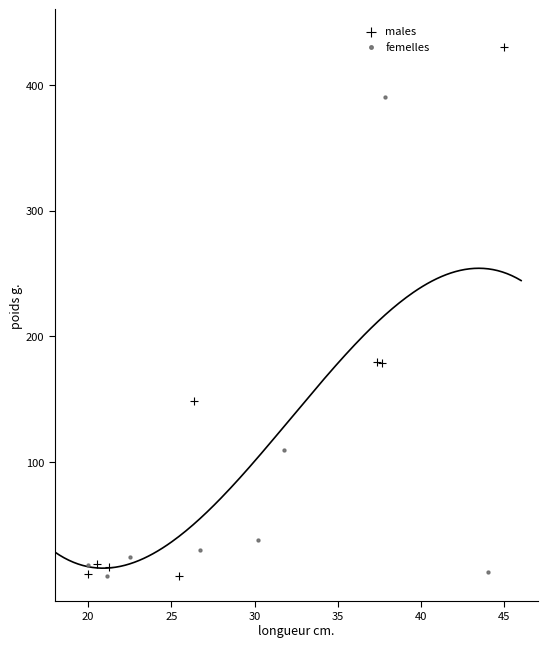

Which series reaches the maximum Y coordinate?

males